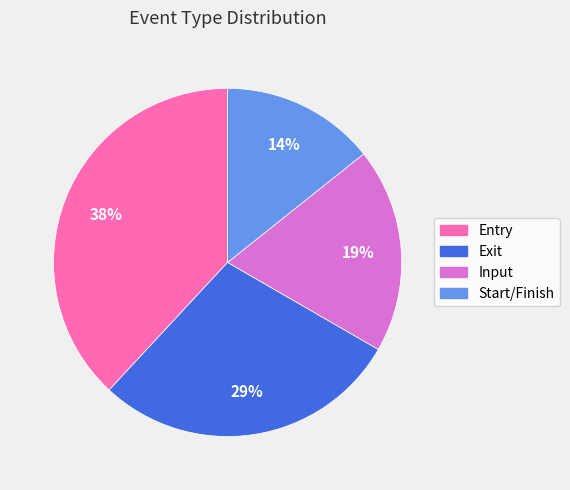

Does Exit account for over 50% of the chart?

No